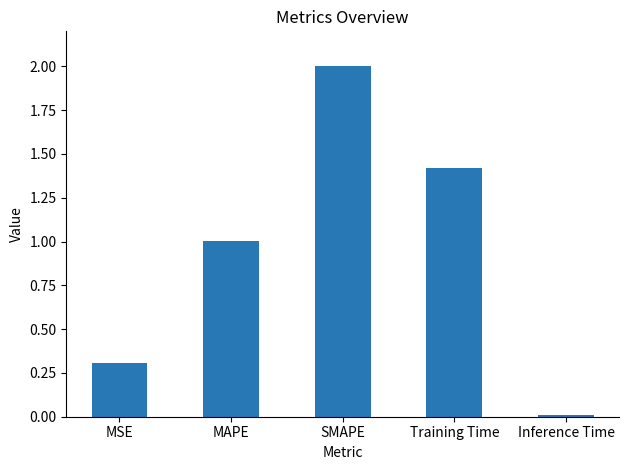

Approximately how many times larger is the value at SMAPE compared to MAPE?

2.0